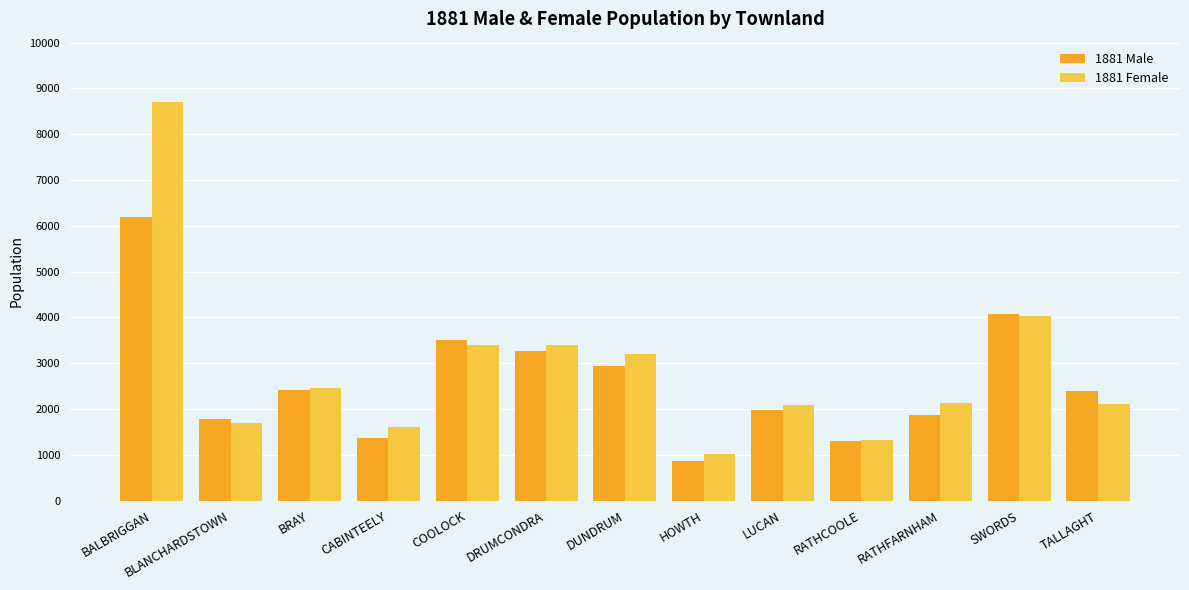

Between HOWTH and SWORDS, which series saw the biggest shift?

1881 Male